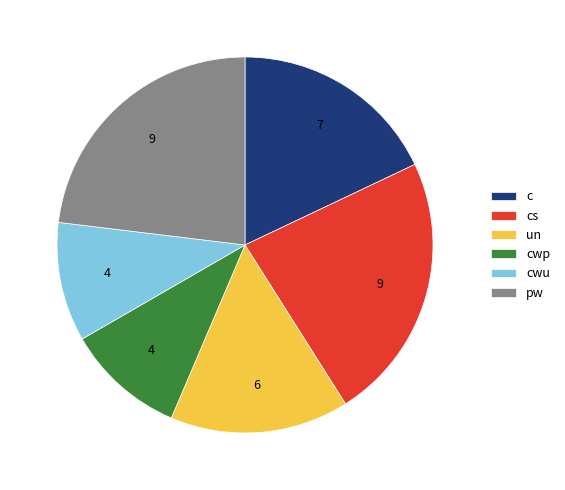

Do c and cwu together represent more than half of the pie?

No